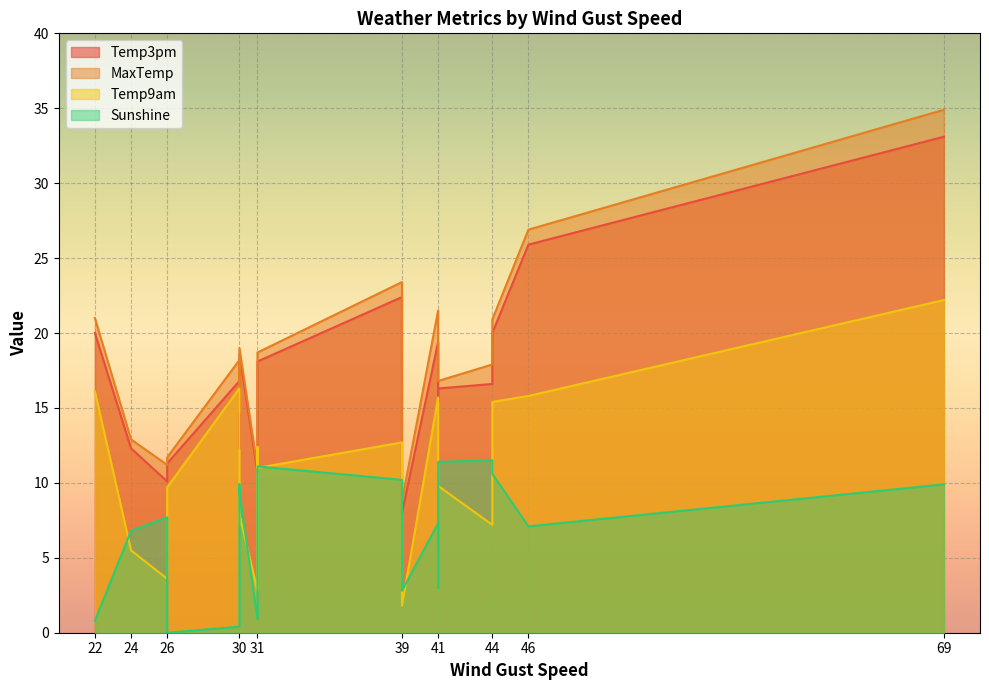

How many lines are shown in the chart?

4